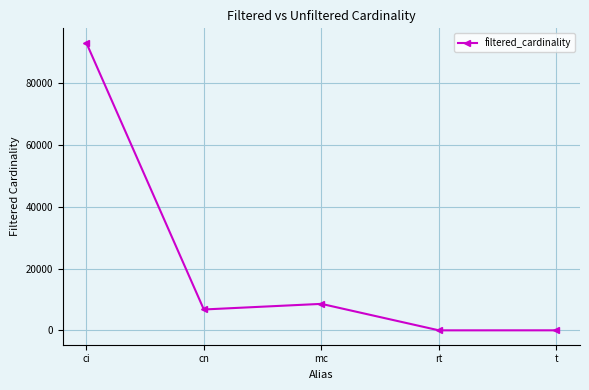

What is the sum of the values at ci and rt?

93096